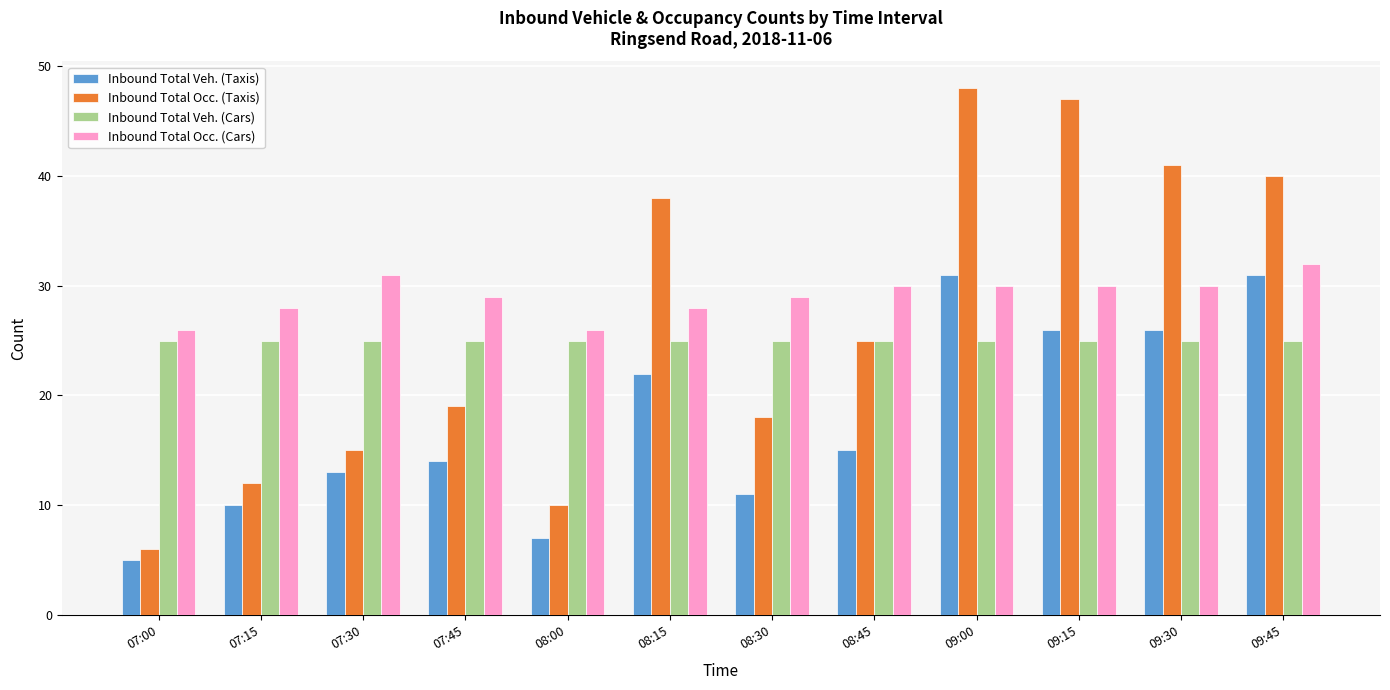

At which category is the sum across all series the highest?

09:00